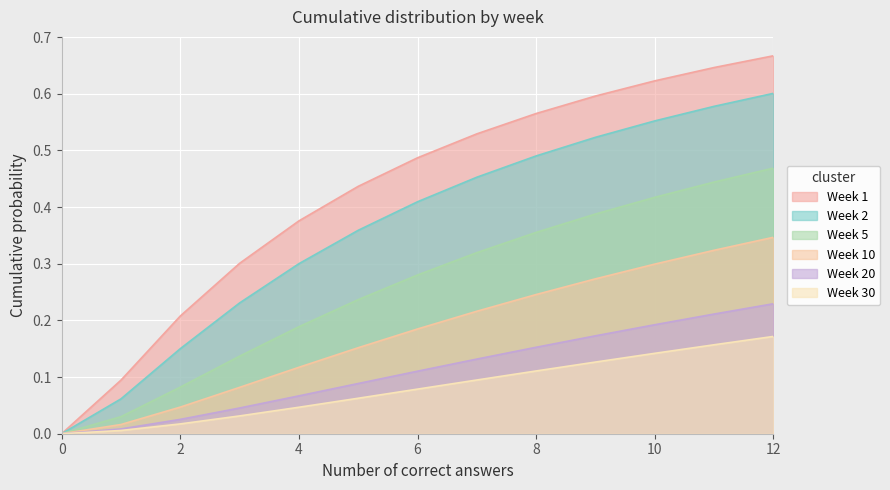

Which series has the widest spread of values?

Week 1